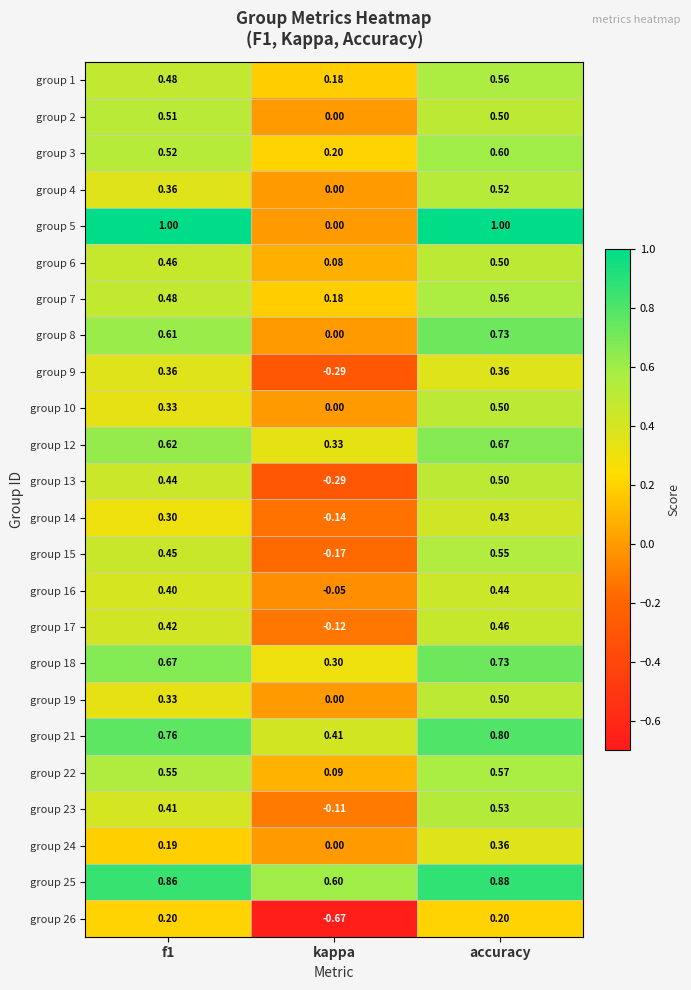

Where is group 5 nearest to the value 0?

kappa